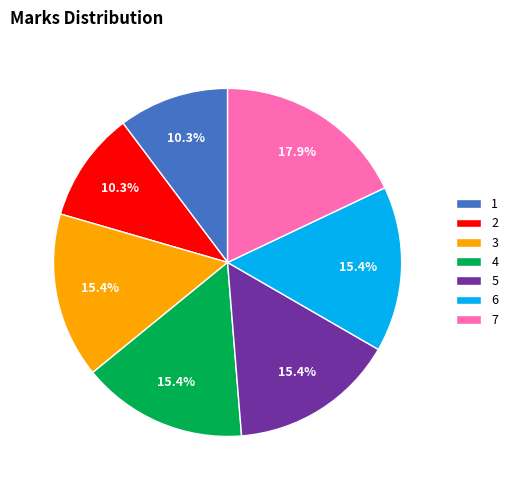

The 3 slice represents 3% of the pie. True or false?

False